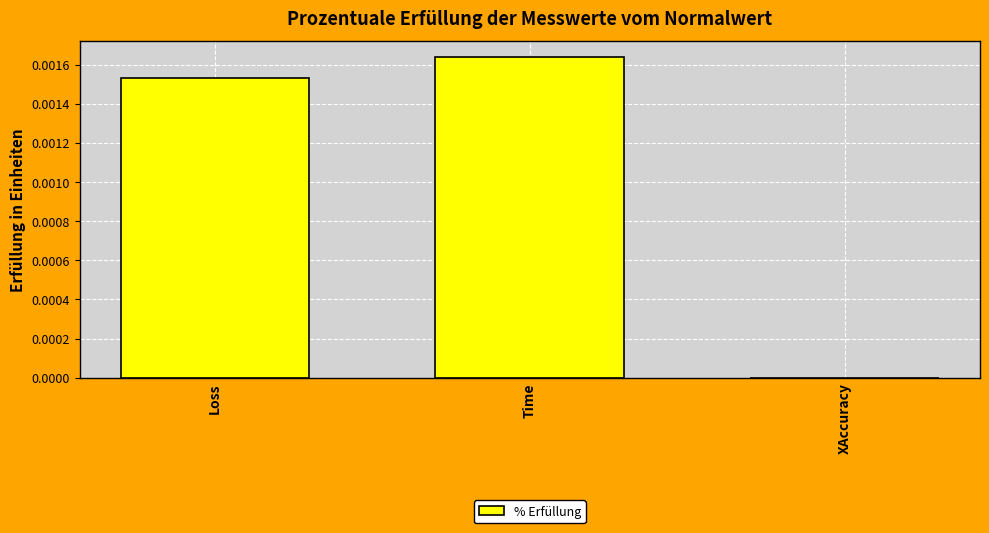

The value at Loss is 0.0. True or false?

True